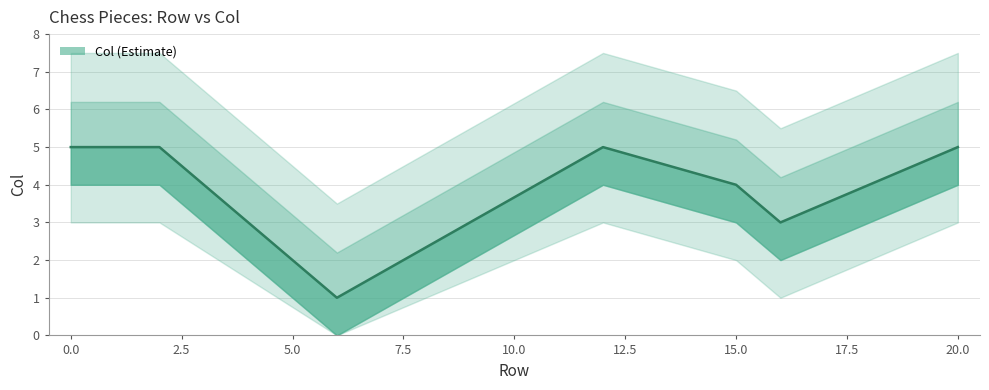

True or false: there are more than 2 points higher than both neighbors.

False